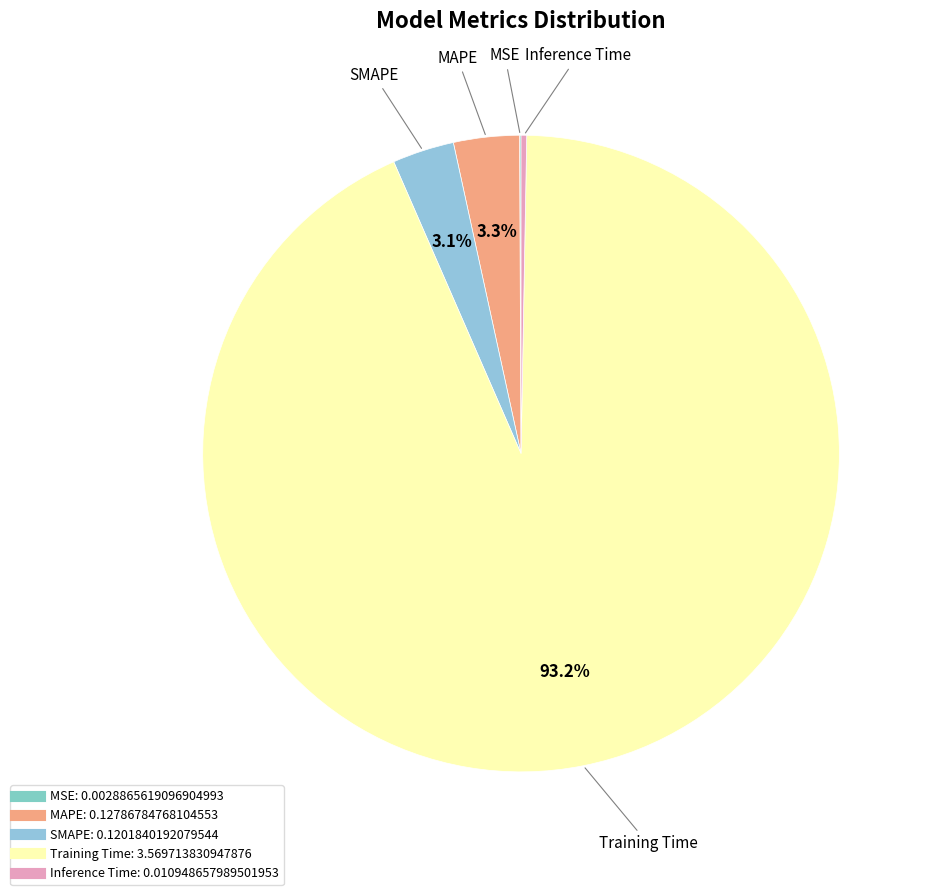

Between SMAPE and Inference Time, which is larger?

SMAPE